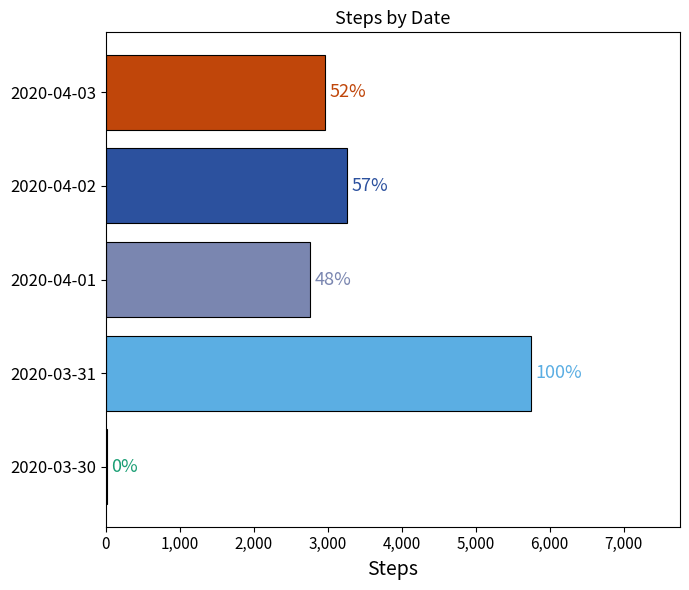

Are the bars horizontal?

Yes